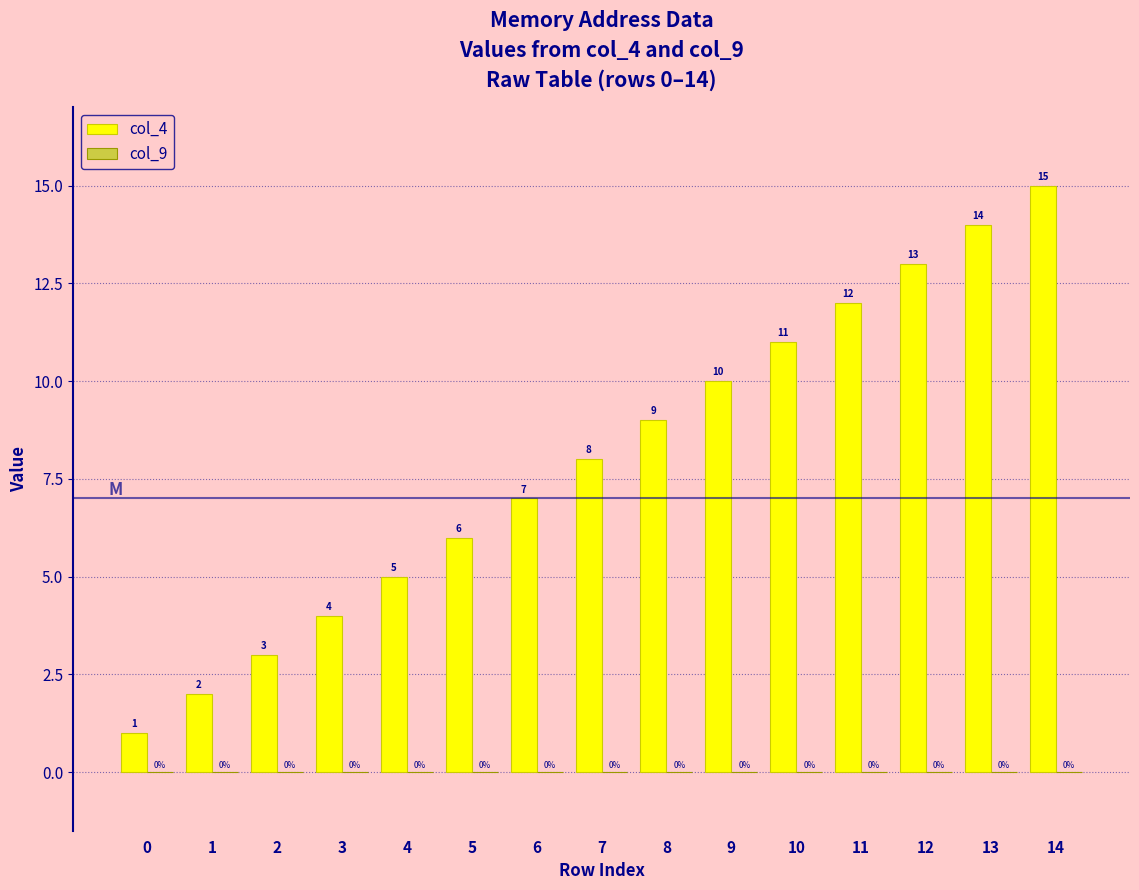

Which label corresponds to the largest value in the chart?

14